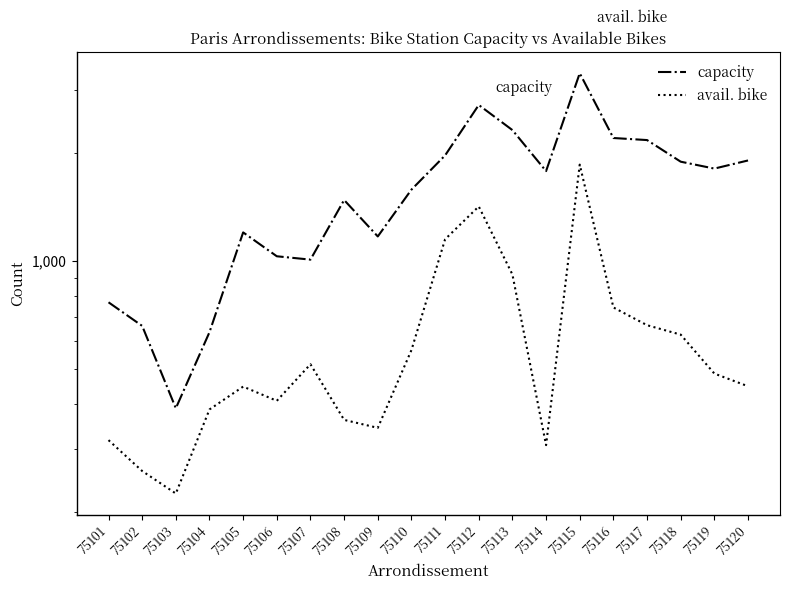

Reading left to right, transcribe all the data shown in this chart.

capacity: 768	660	389	634	1203	1032	1010	1481	1172	1583	1972	2726	2320	1783	3342	2205	2176	1894	1812	1909
avail. bike: 317	260	225	386	447	408	516	361	343	565	1151	1421	918	307	1859	743	663	624	486	448